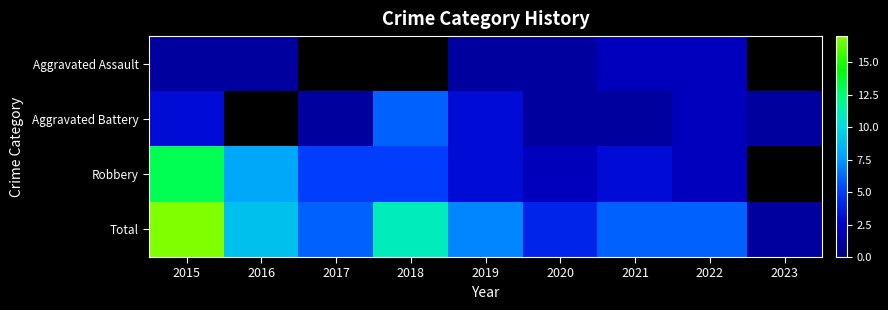

Rank the series at 2015 from highest to lowest value.

Total, Robbery, Aggravated Battery, Aggravated Assault